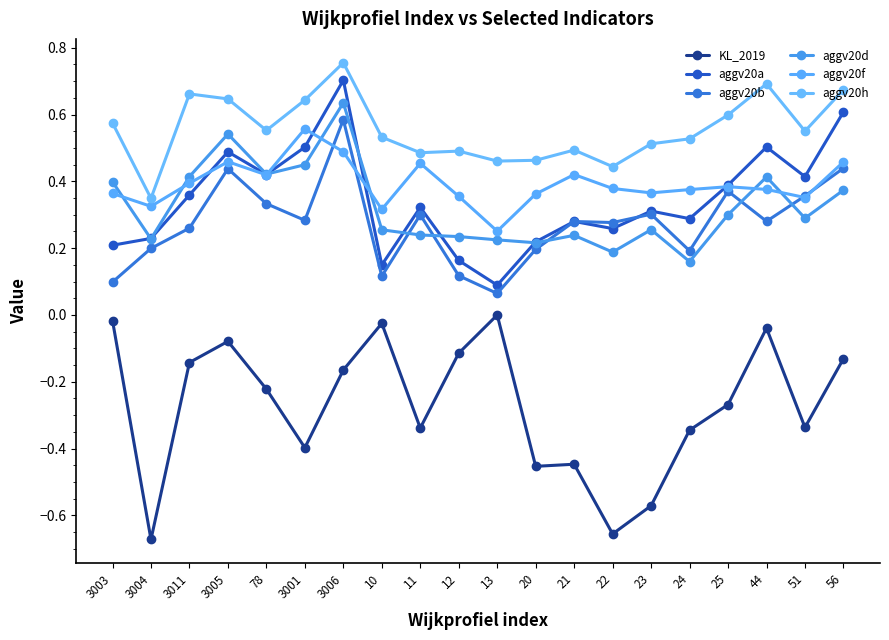

Reading right to left, list all the values displayed in this chart.

KL_2019: -0.1	-0.3	-0.0	-0.3	-0.3	-0.6	-0.7	-0.4	-0.5	-0.0	-0.1	-0.3	-0.0	-0.2	-0.4	-0.2	-0.1	-0.1	-0.7	-0.0
aggv20a: 0.6	0.4	0.5	0.4	0.3	0.3	0.3	0.3	0.2	0.1	0.2	0.3	0.1	0.7	0.5	0.4	0.5	0.4	0.2	0.2
aggv20b: 0.4	0.4	0.3	0.4	0.2	0.3	0.3	0.3	0.2	0.1	0.1	0.3	0.1	0.6	0.3	0.3	0.4	0.3	0.2	0.1
aggv20d: 0.4	0.3	0.4	0.3	0.2	0.3	0.2	0.2	0.2	0.2	0.2	0.2	0.3	0.6	0.4	0.4	0.5	0.4	0.2	0.4
aggv20f: 0.5	0.4	0.4	0.4	0.4	0.4	0.4	0.4	0.4	0.3	0.4	0.5	0.3	0.5	0.6	0.4	0.5	0.4	0.3	0.4
aggv20h: 0.7	0.6	0.7	0.6	0.5	0.5	0.4	0.5	0.5	0.5	0.5	0.5	0.5	0.8	0.6	0.6	0.6	0.7	0.3	0.6